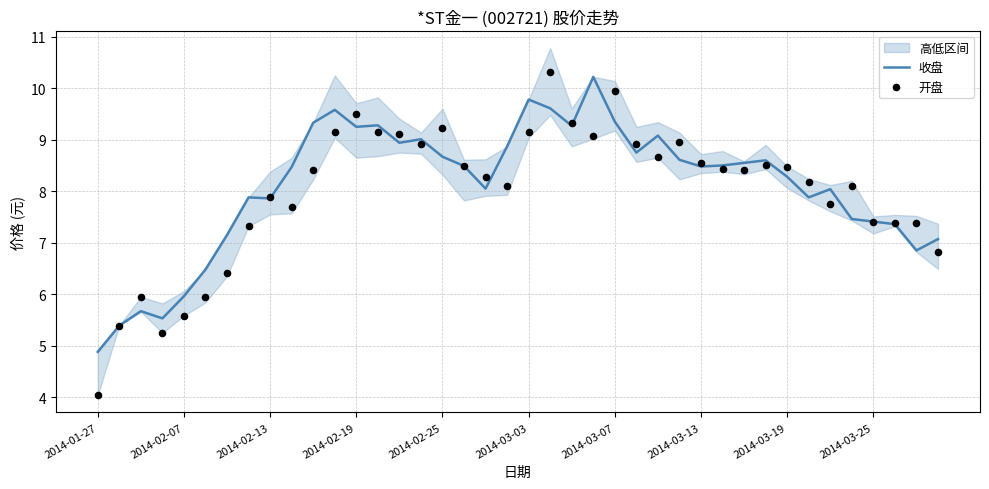

Which series has the widest spread of Y values?

开盘